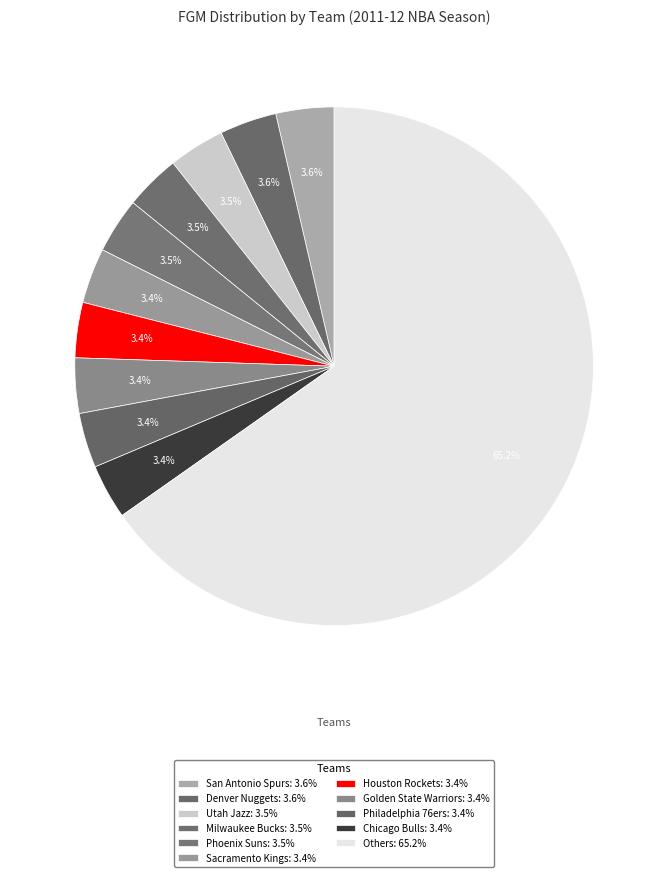

How many slices are in this pie chart?

11